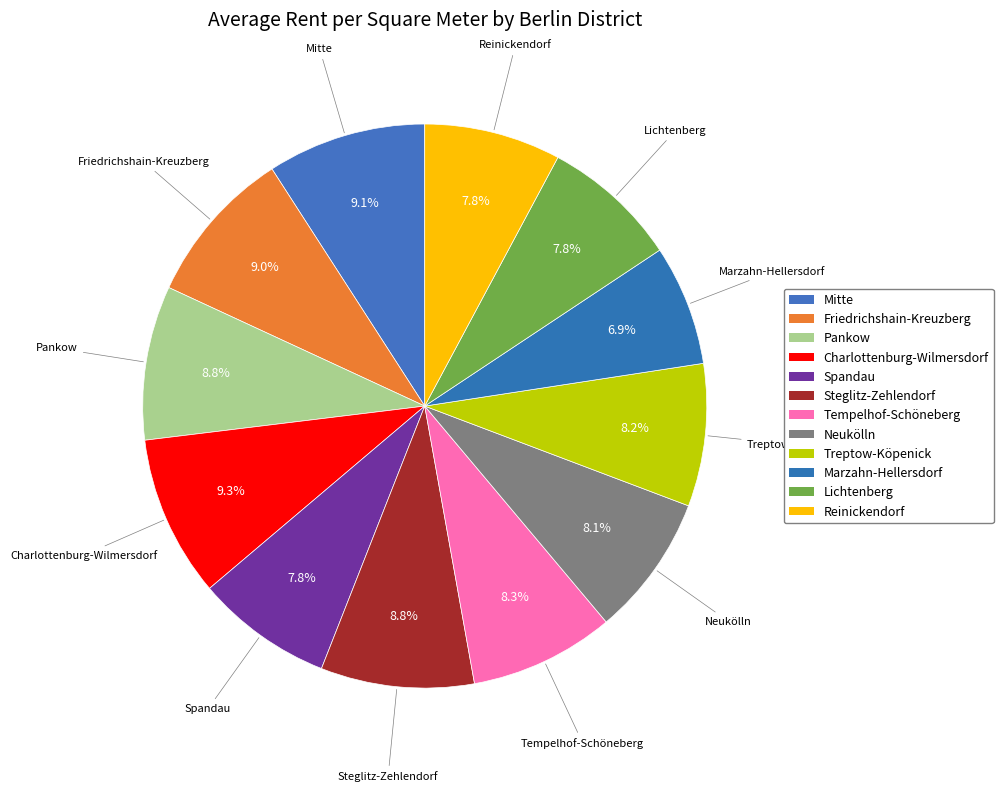

Do Mitte and Tempelhof-Schöneberg together represent more than half of the pie?

No